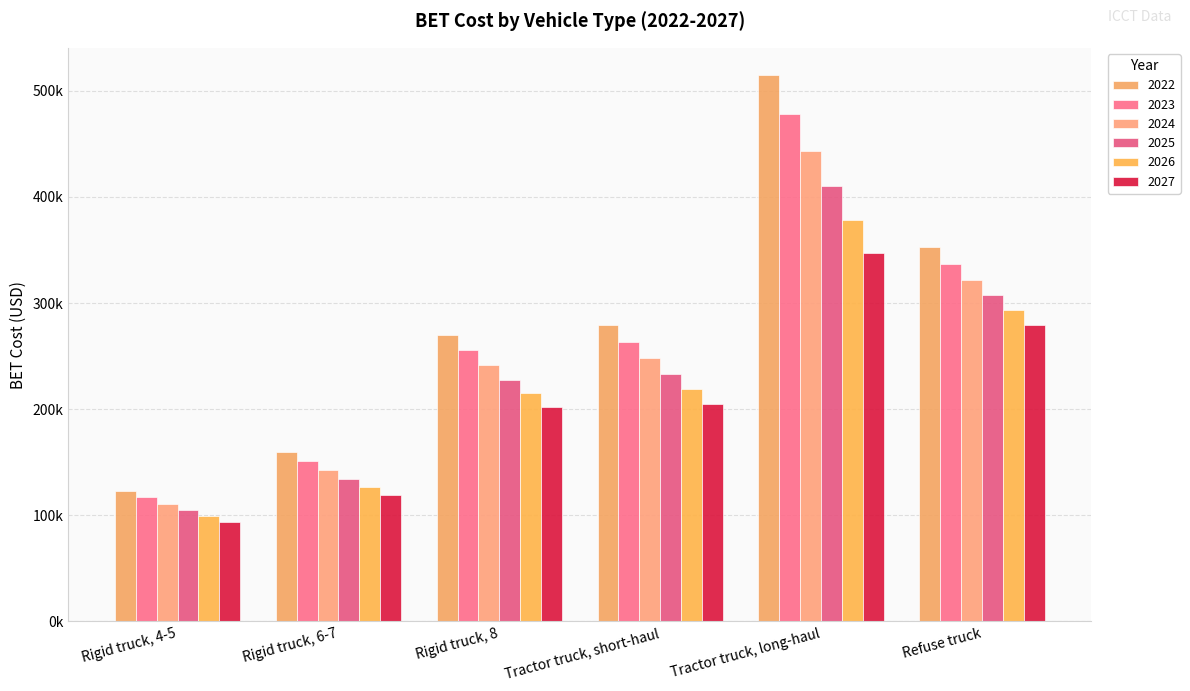

Does the chart contain stacked bars?

No